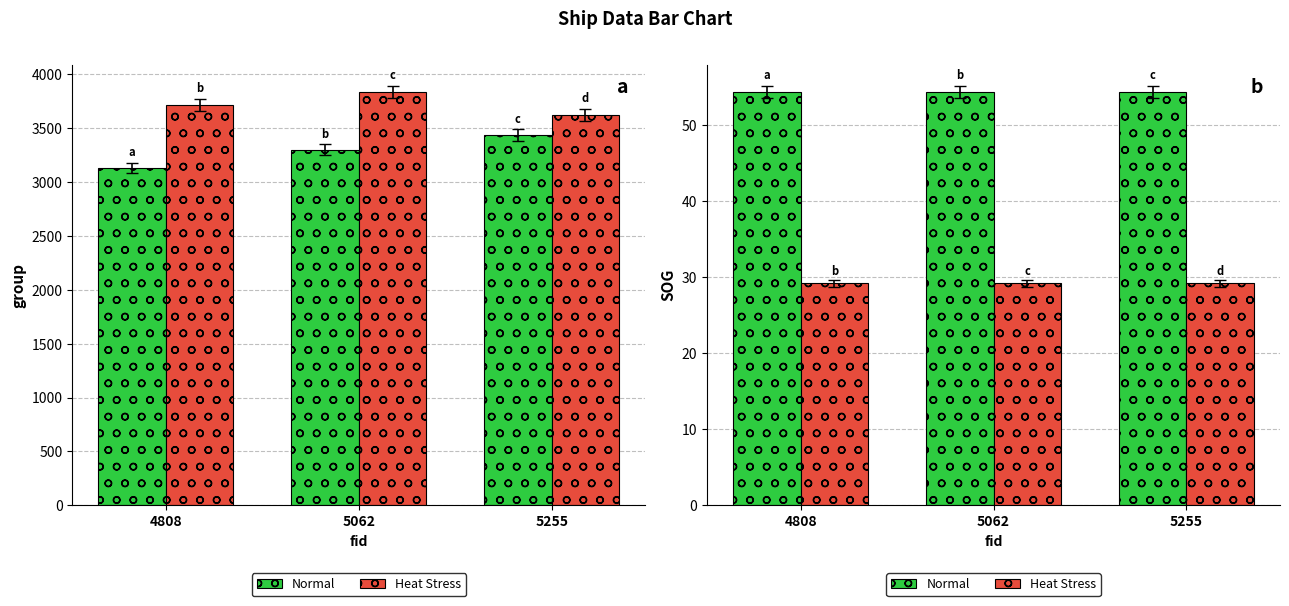

At which category is the sum across all series the highest?

4808